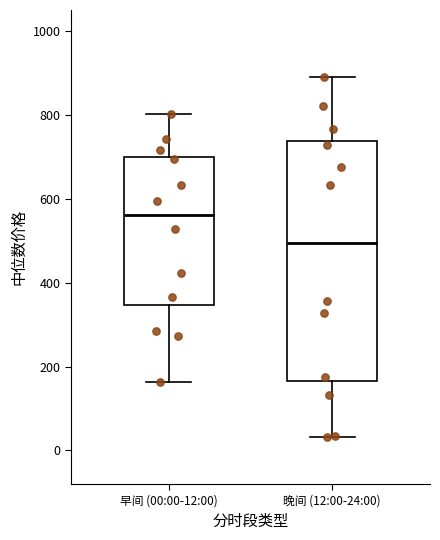

Reading left to right, read every box against the y-axis: the position of its median line, the range the box covers, and the ends of its whiskers. The values are not printed on the chart, so give them approximately, as read against the axis.

早间 (00:00-12:00): median 560, box 340 to 700, whiskers 160 to 800
晚间 (12:00-24:00): median 500, box 160 to 740, whiskers 40 to 880